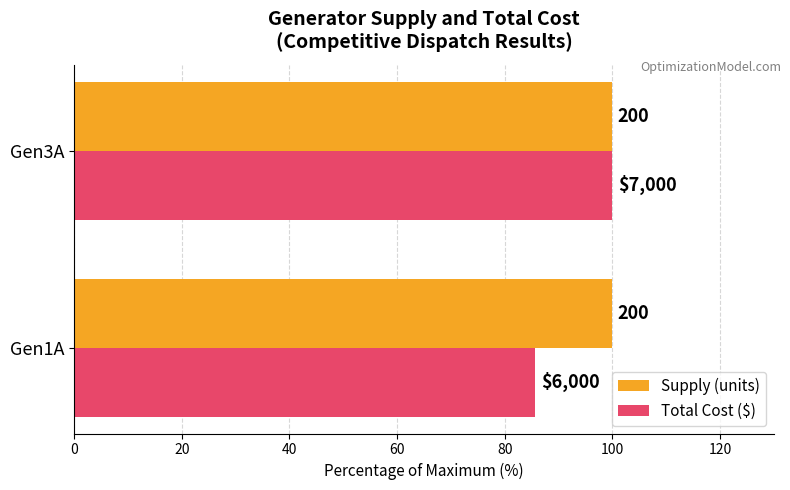

Which series has the largest total across all categories?

Total Cost ($)